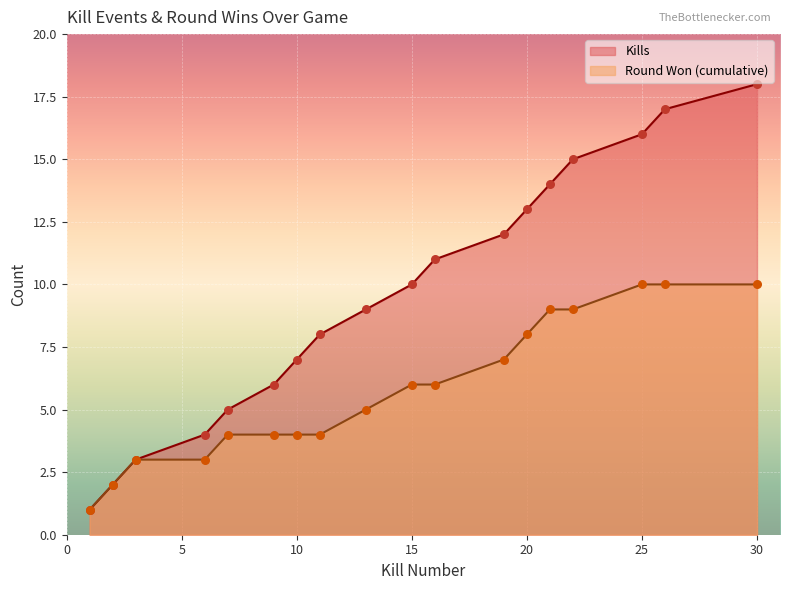

Is the value of Round Won (cumulative) at 15 greater than the value of Kills at 20?

No